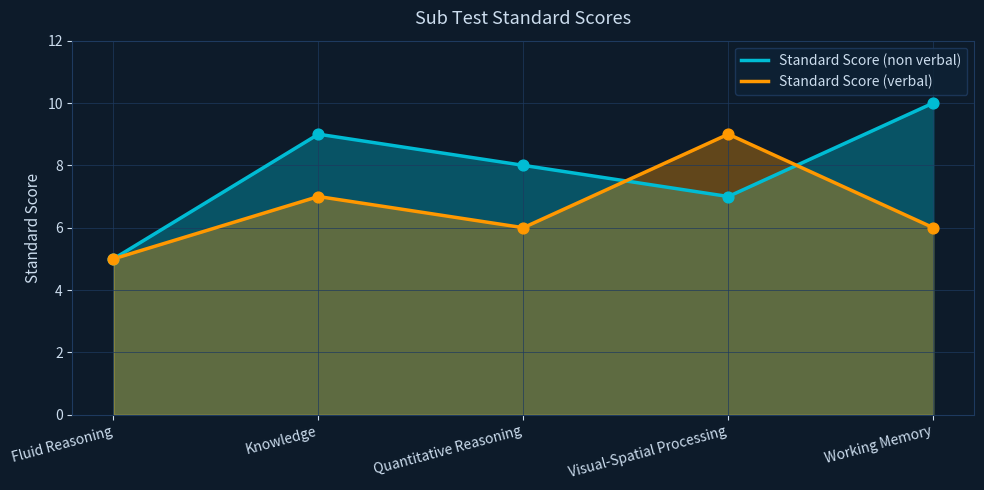

Which series reaches the minimum Y coordinate?

Standard Score (non verbal)